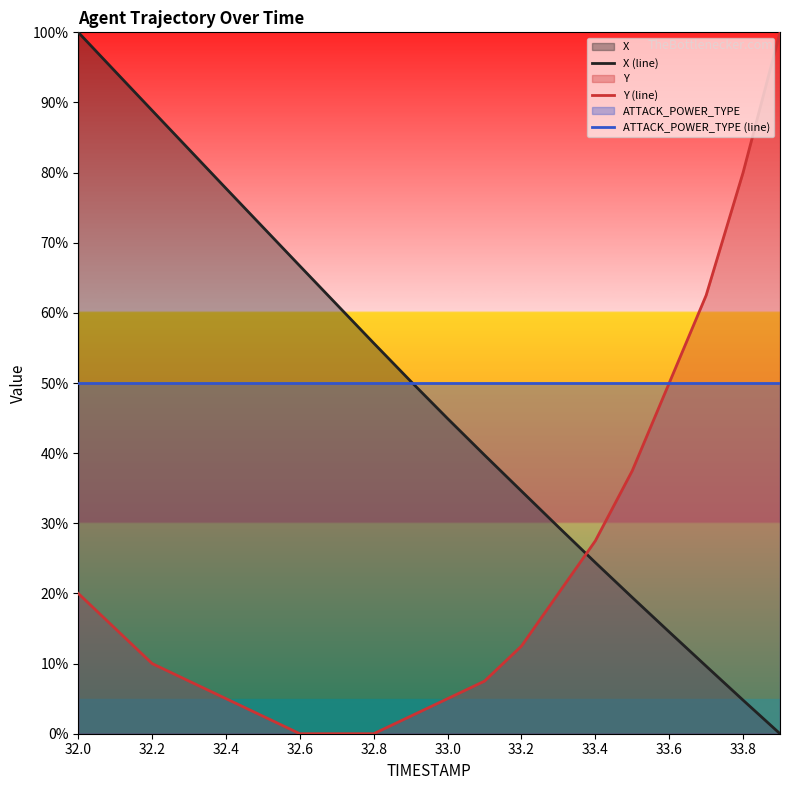

What is the value of the ATTACK_POWER_TYPE (line) point at the 16th from the left?

50.0